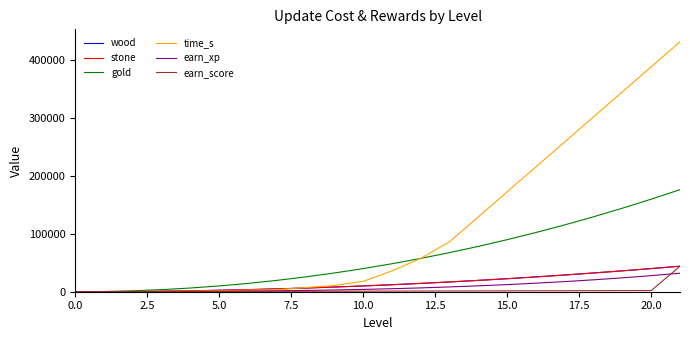

Does the chart display data point markers on the line(s)?

No